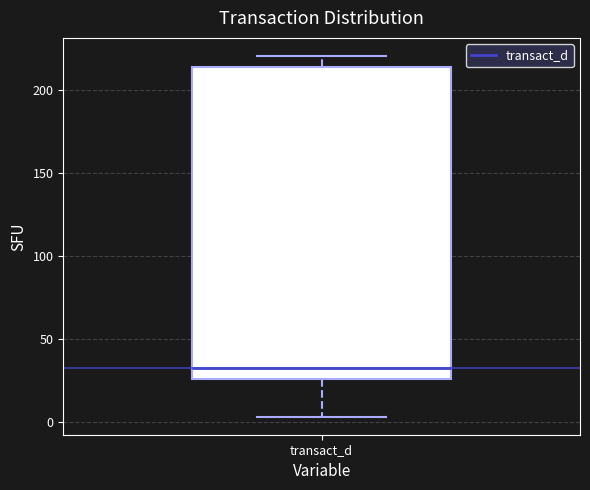

Read this box plot against the y-axis: the position of the median line, the range covered by the box, and the ends of both whiskers. The values are not printed on the chart, so give them approximately, as read against the axis.

median 35, box 25 to 215, whiskers 5 to 220